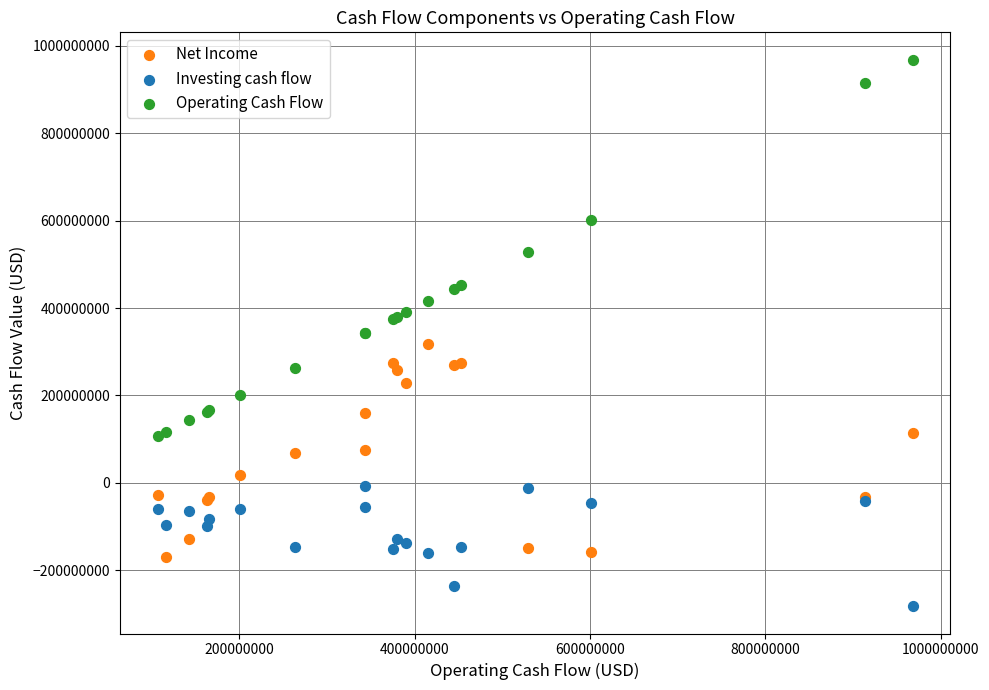

Which series contains the highest Y value?

Operating Cash Flow